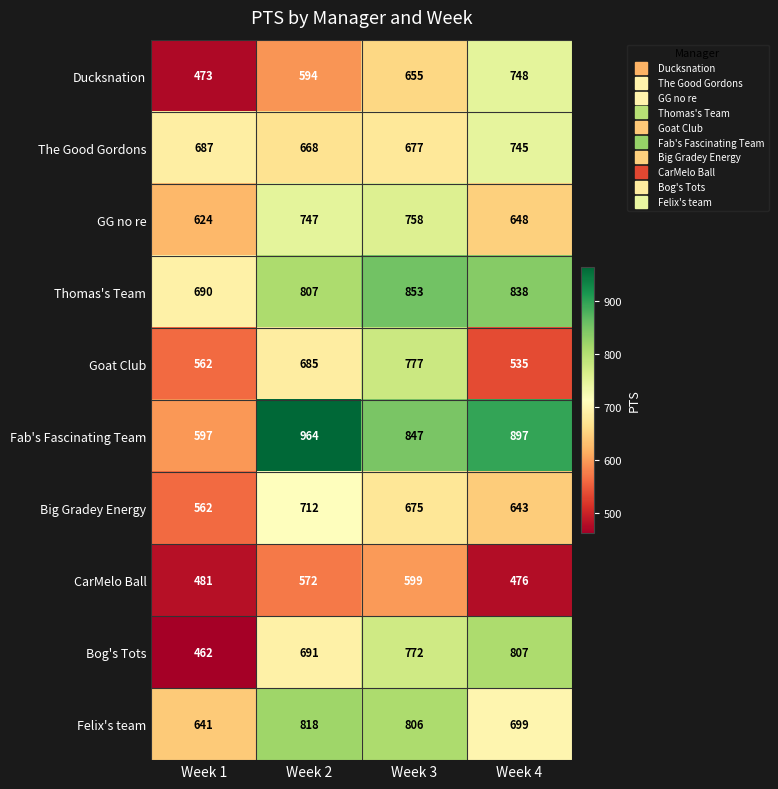

How many values in the Big Gradey Energy series are below 675?

2